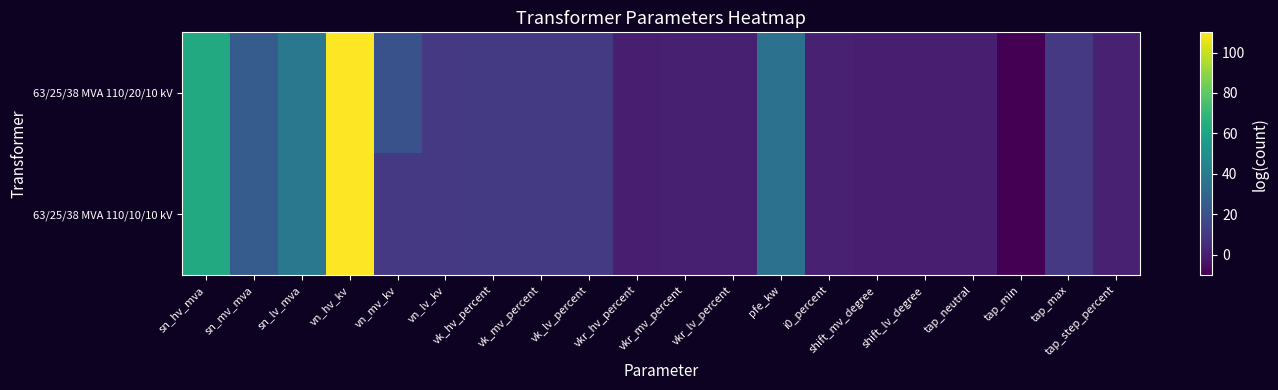

What is the total value across all series at vn_mv_kv?

30.0